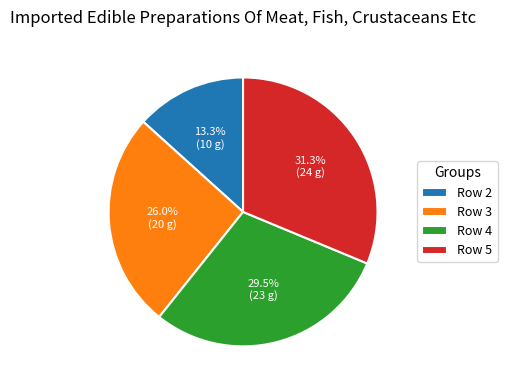

Does Row 3 represent more than half of the total?

No